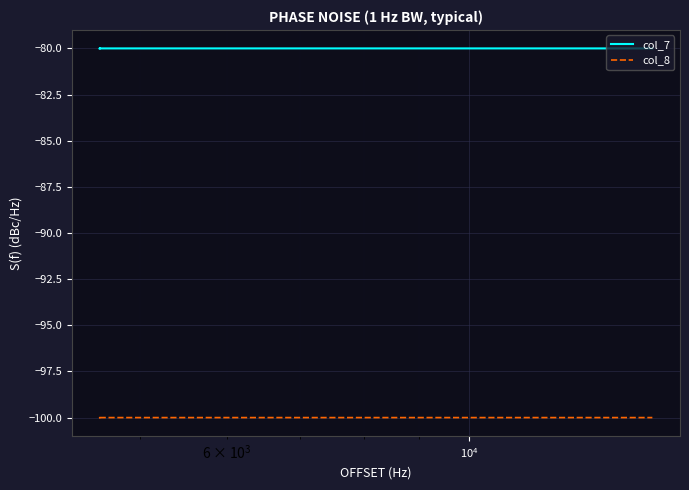

What is the maximum value shown in the chart?

-80.0